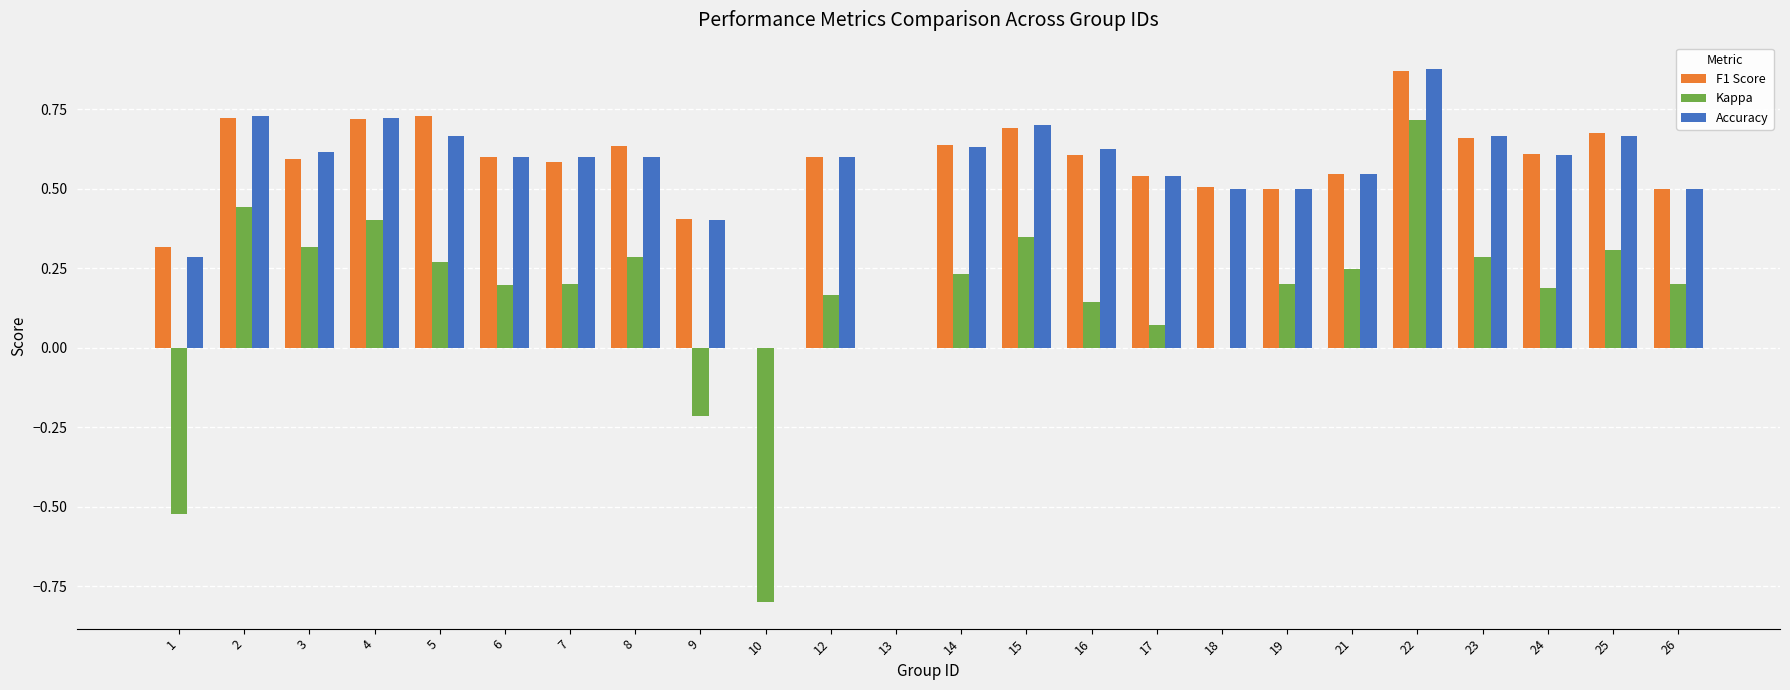

Count the number of categories in the chart.

24